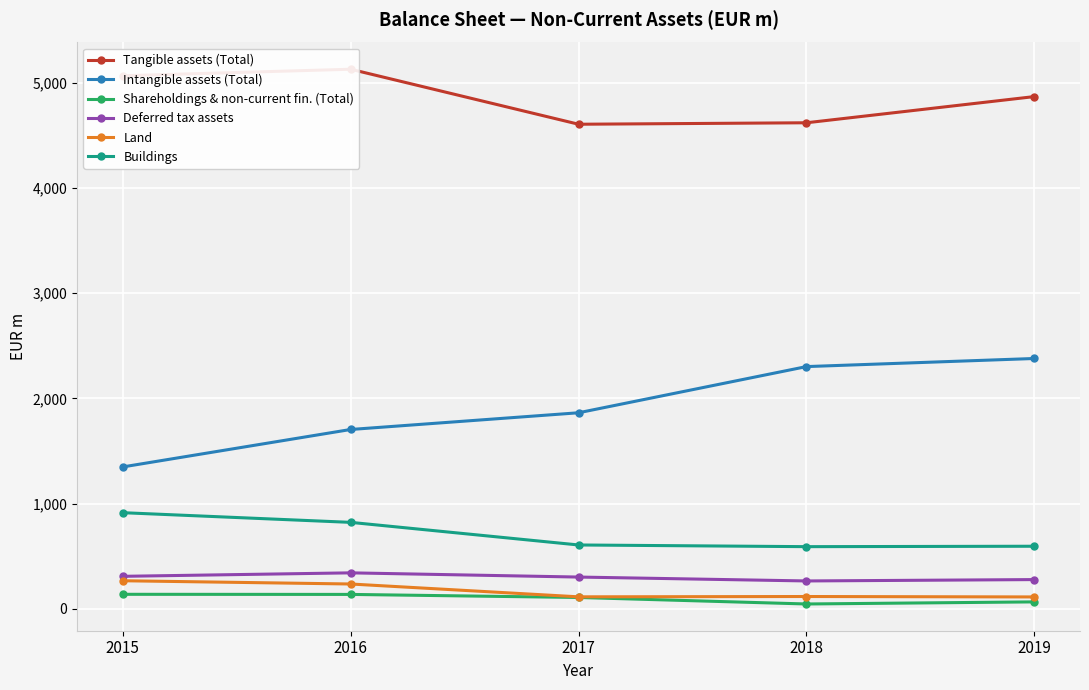

What is the total value across all series at 2019?

8296